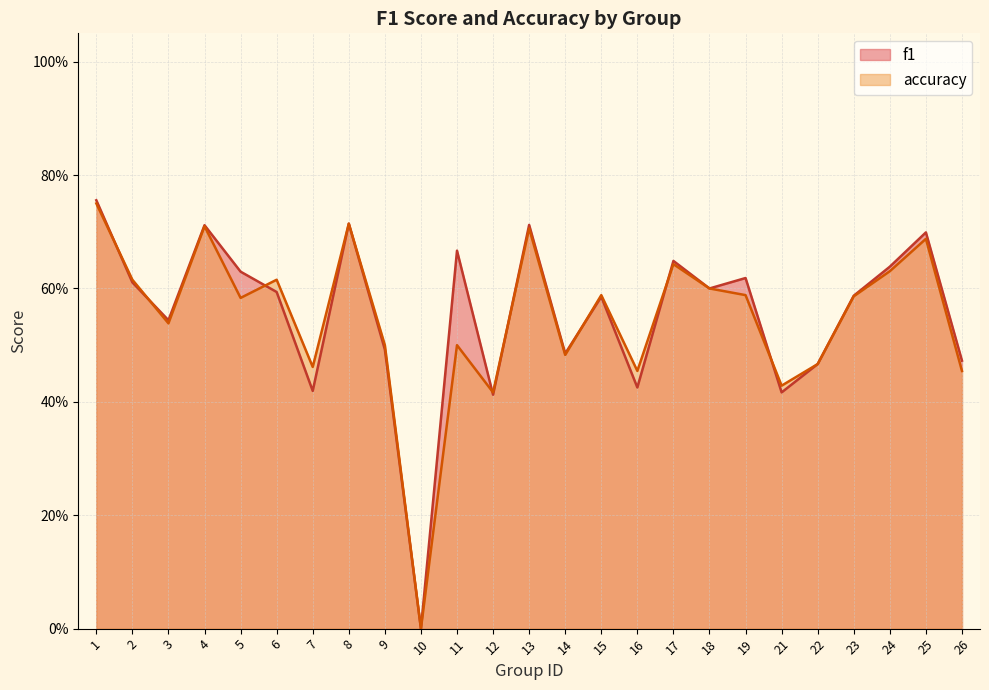

How many intersections are there between f1 and accuracy?

8